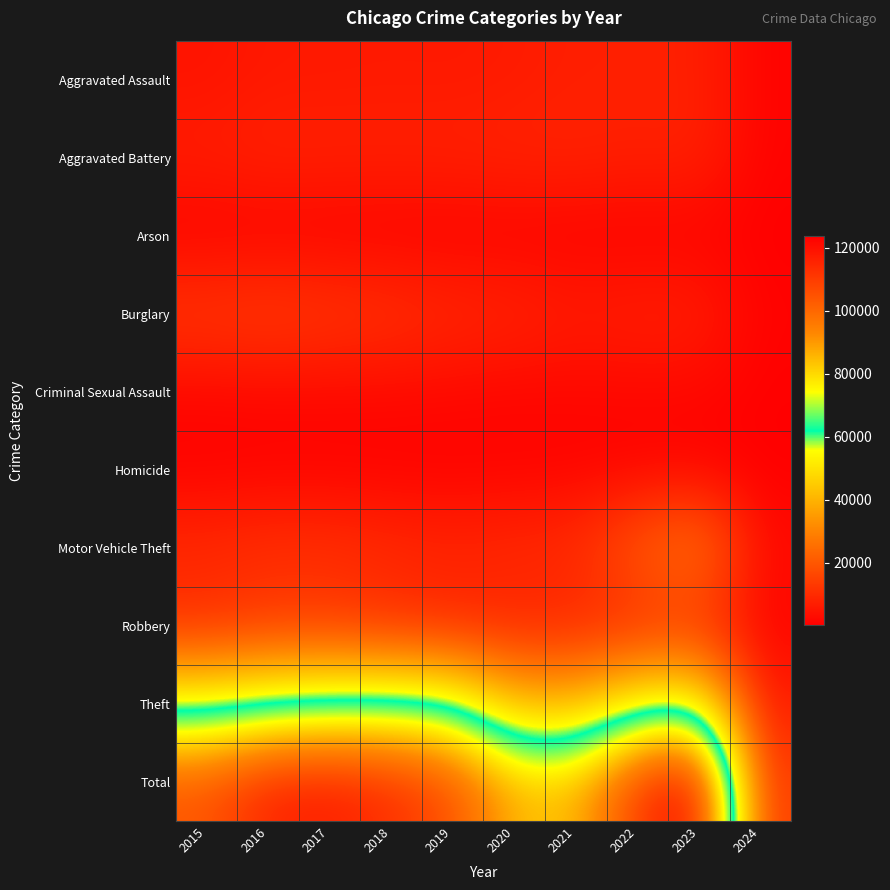

What is the minimum value shown in the chart?

45